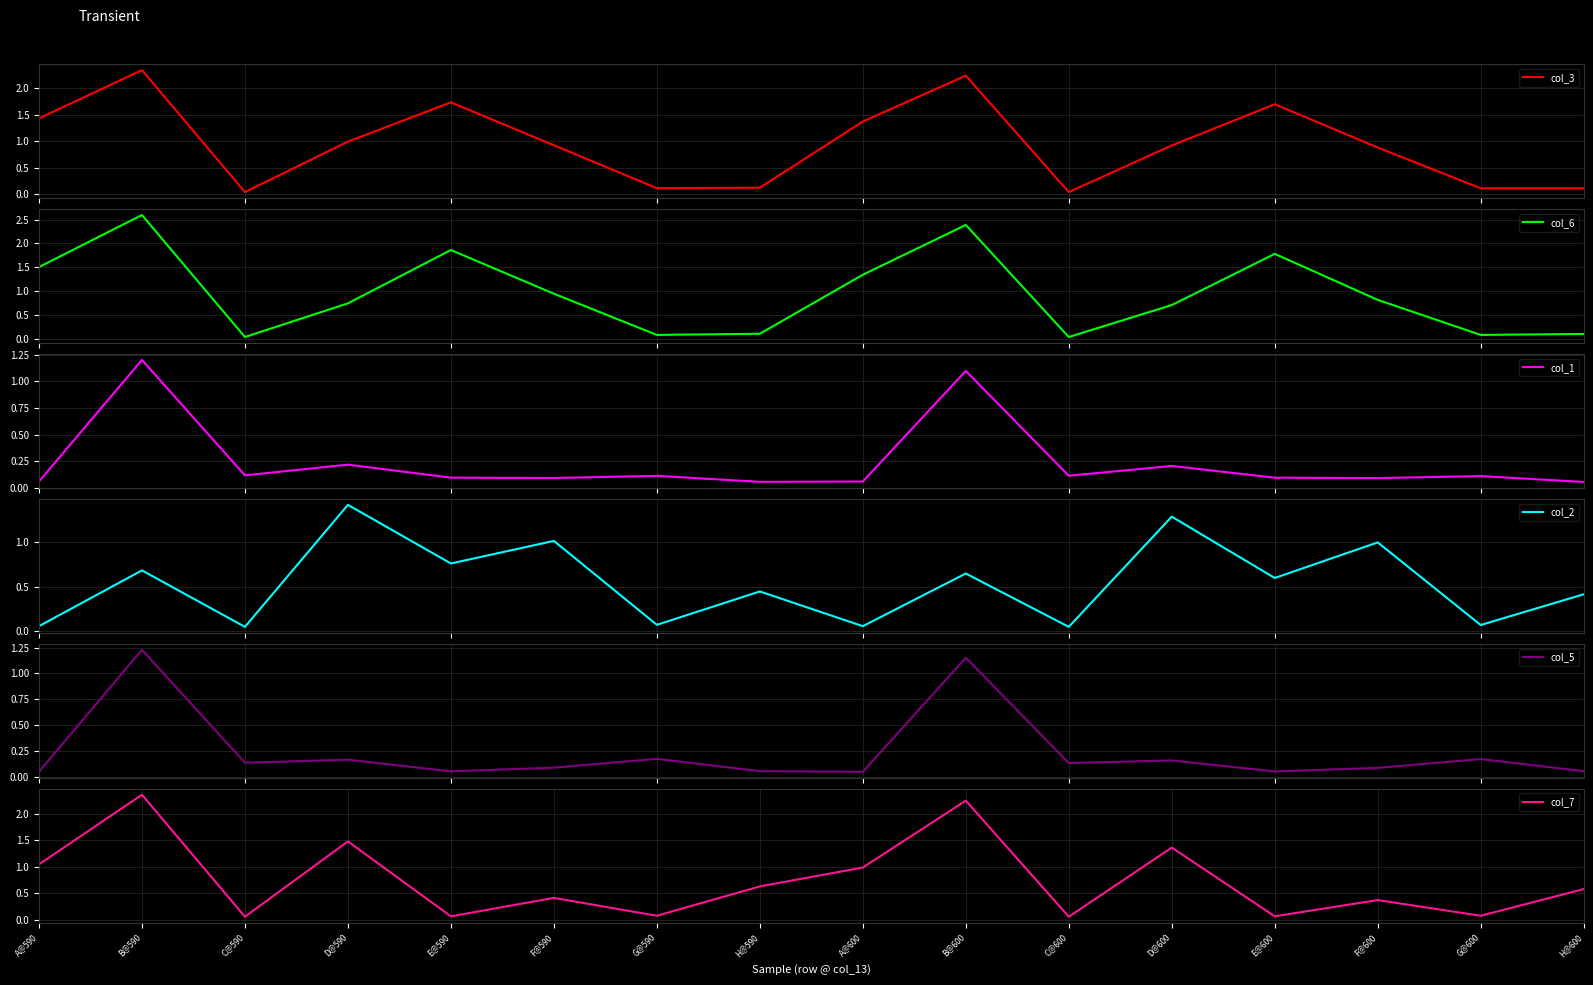

Reading left to right, transcribe all the data shown in this chart.

col_3: A@590=1.4	B@590=2.3	C@590=0.0	D@590=1.0	E@590=1.7	F@590=0.9	G@590=0.1	H@590=0.1	A@600=1.4	B@600=2.2	C@600=0.0	D@600=0.9	E@600=1.7	F@600=0.9	G@600=0.1	H@600=0.1
col_6: A@590=1.5	B@590=2.6	C@590=0.0	D@590=0.7	E@590=1.9	F@590=0.9	G@590=0.1	H@590=0.1	A@600=1.3	B@600=2.4	C@600=0.0	D@600=0.7	E@600=1.8	F@600=0.8	G@600=0.1	H@600=0.1
col_1: A@590=0.1	B@590=1.2	C@590=0.1	D@590=0.2	E@590=0.1	F@590=0.1	G@590=0.1	H@590=0.1	A@600=0.1	B@600=1.1	C@600=0.1	D@600=0.2	E@600=0.1	F@600=0.1	G@600=0.1	H@600=0.1
col_2: A@590=0.1	B@590=0.7	C@590=0.0	D@590=1.4	E@590=0.8	F@590=1.0	G@590=0.1	H@590=0.4	A@600=0.1	B@600=0.7	C@600=0.0	D@600=1.3	E@600=0.6	F@600=1.0	G@600=0.1	H@600=0.4
col_5: A@590=0.0	B@590=1.2	C@590=0.1	D@590=0.2	E@590=0.1	F@590=0.1	G@590=0.2	H@590=0.1	A@600=0.0	B@600=1.2	C@600=0.1	D@600=0.2	E@600=0.1	F@600=0.1	G@600=0.2	H@600=0.1
col_7: A@590=1.0	B@590=2.4	C@590=0.1	D@590=1.5	E@590=0.1	F@590=0.4	G@590=0.1	H@590=0.6	A@600=1.0	B@600=2.2	C@600=0.1	D@600=1.4	E@600=0.1	F@600=0.4	G@600=0.1	H@600=0.6